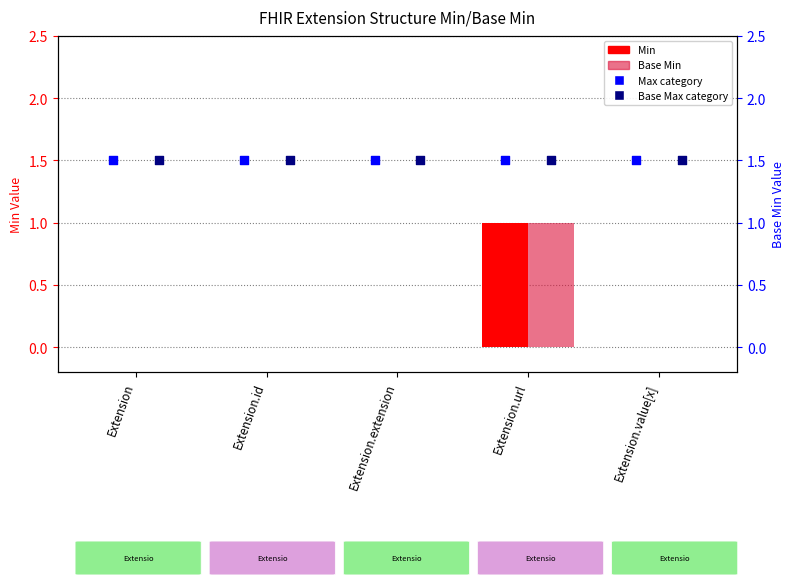

At which category is the sum across all series the highest?

Extension.url